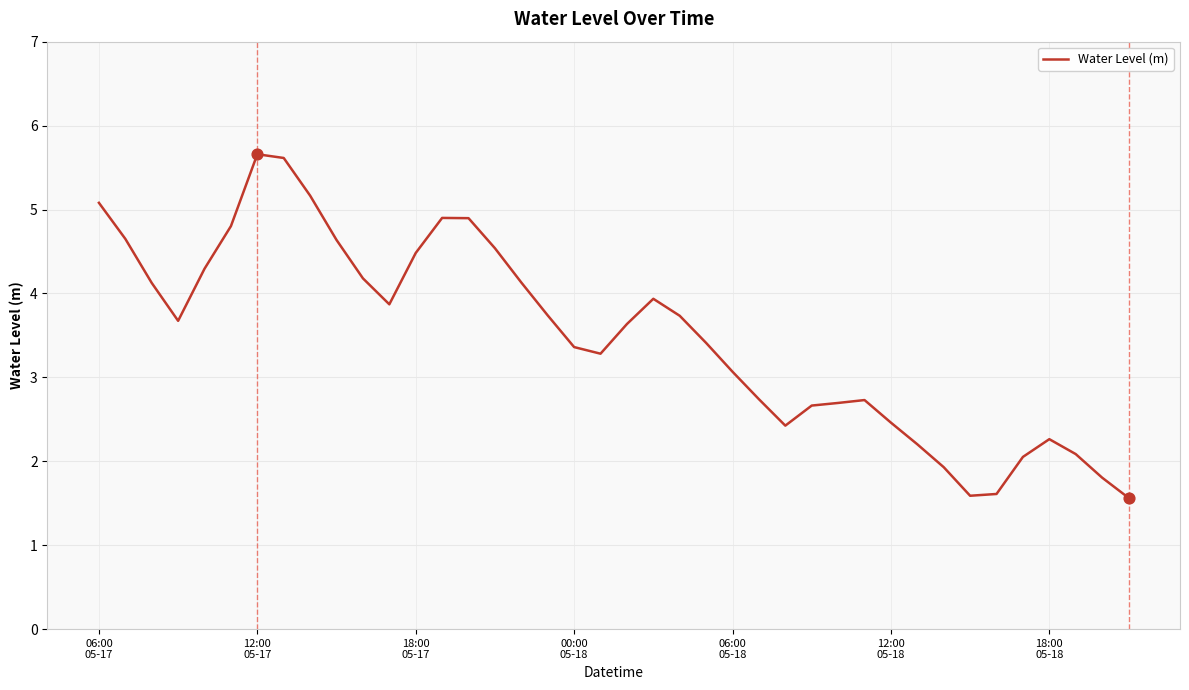

What is the difference between the maximum and minimum values?

4.1